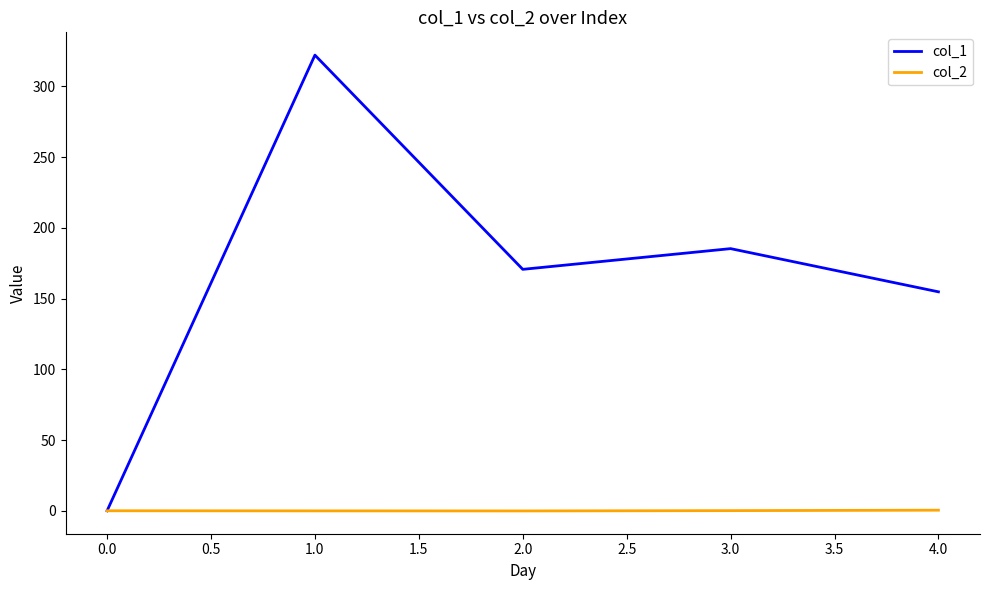

At which category is the sum across all series the highest?

1.0